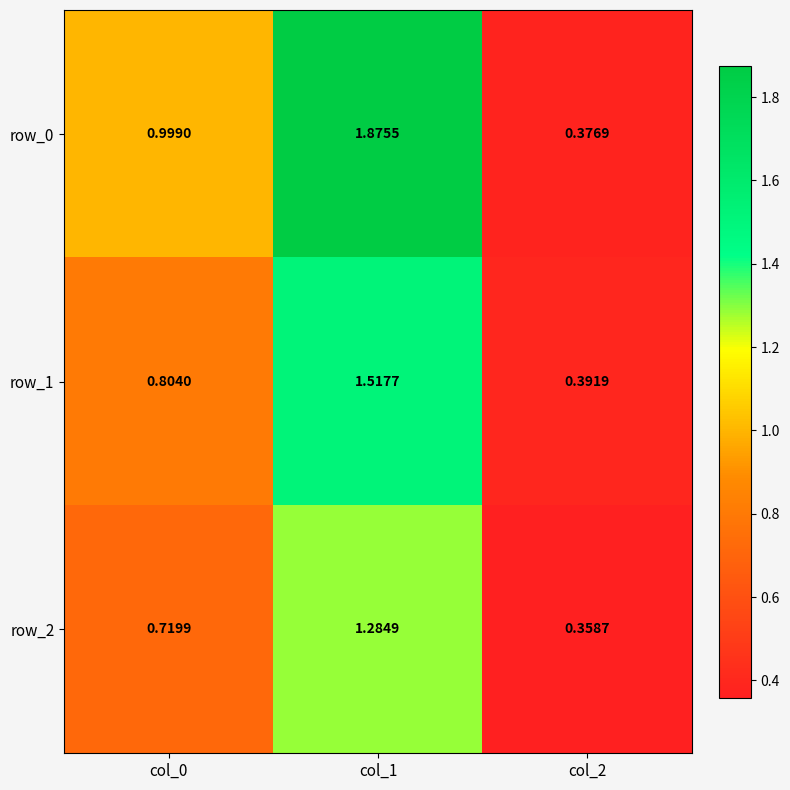

Rank the series at col_2 from lowest to highest value.

row_2, row_0, row_1